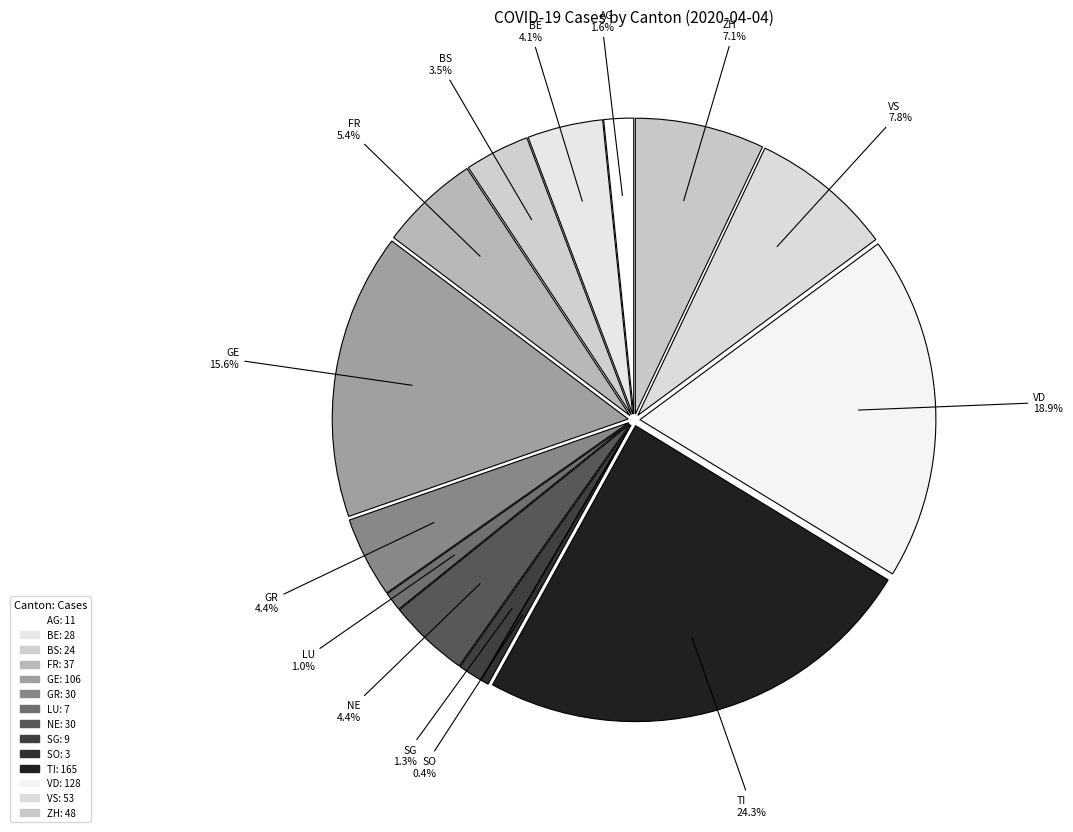

Which slice is the smallest?

SO